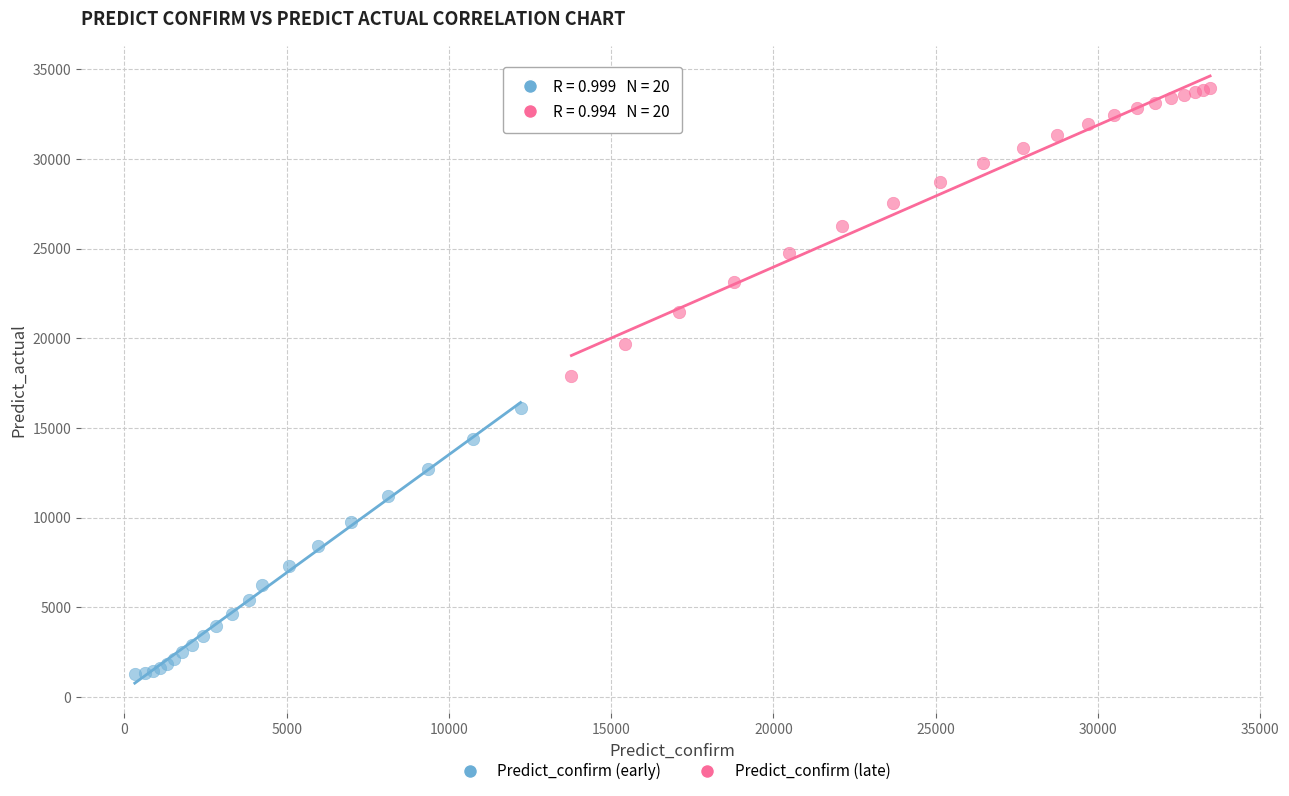

Which series has the largest Y range (max minus min)?

Predict_confirm (late)